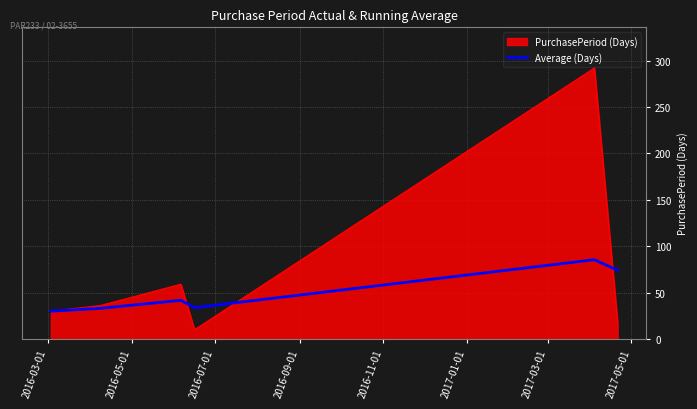

Rank the series by their maximum value, from highest to lowest.

PurchasePeriod (Days), Average (Days)